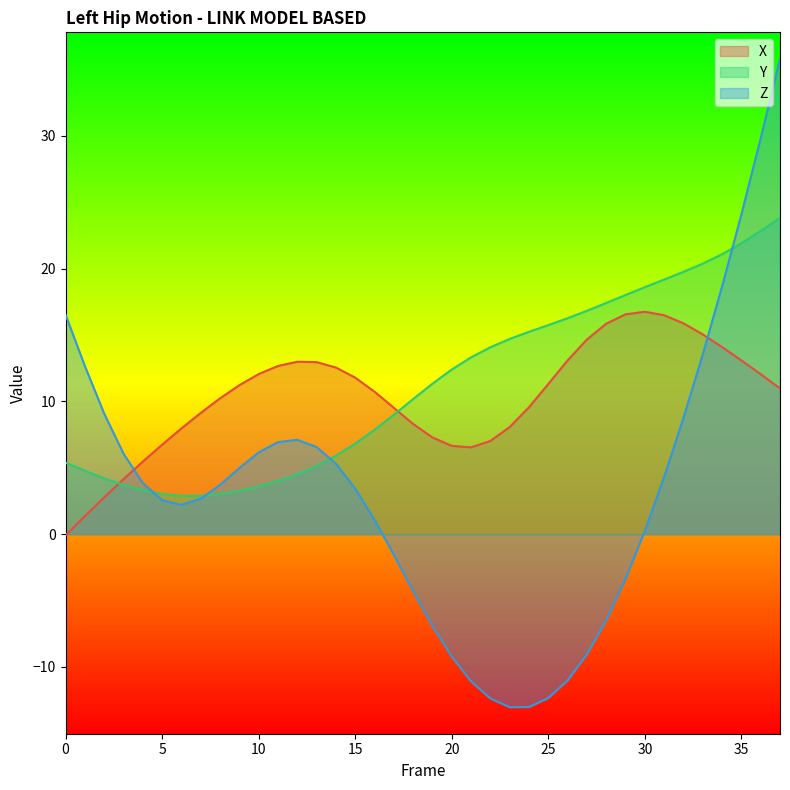

Where is the first local minimum for Y?

6